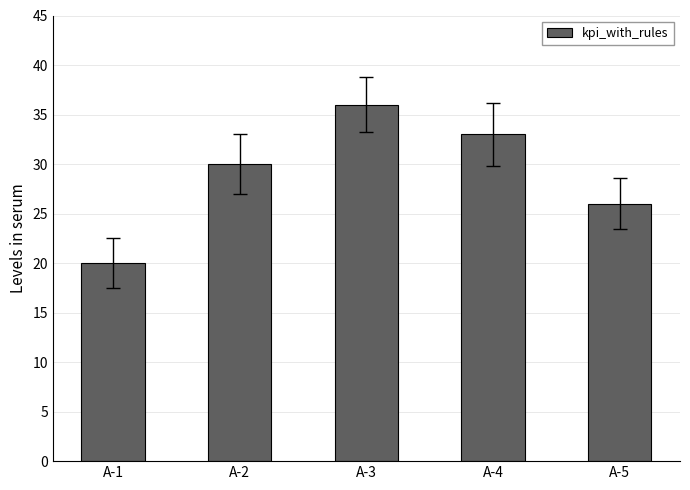

The value at A-2 is 51. True or false?

False